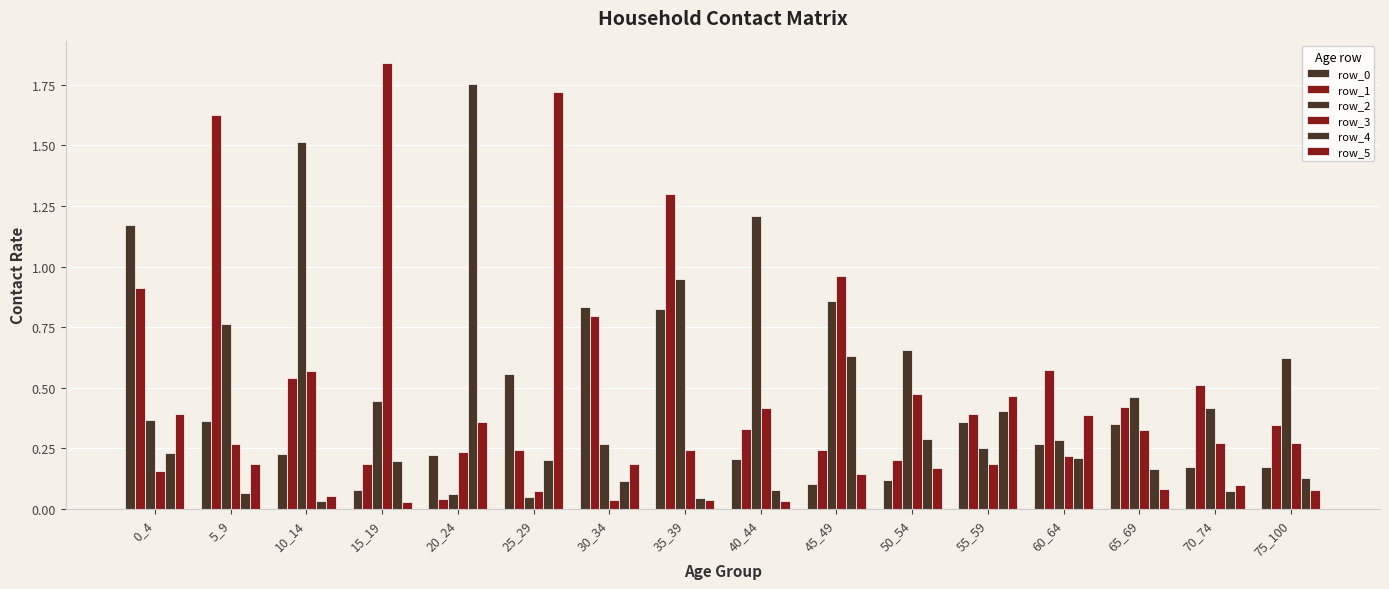

Is it true that row_5 equals 0.0 at 75_100?

False